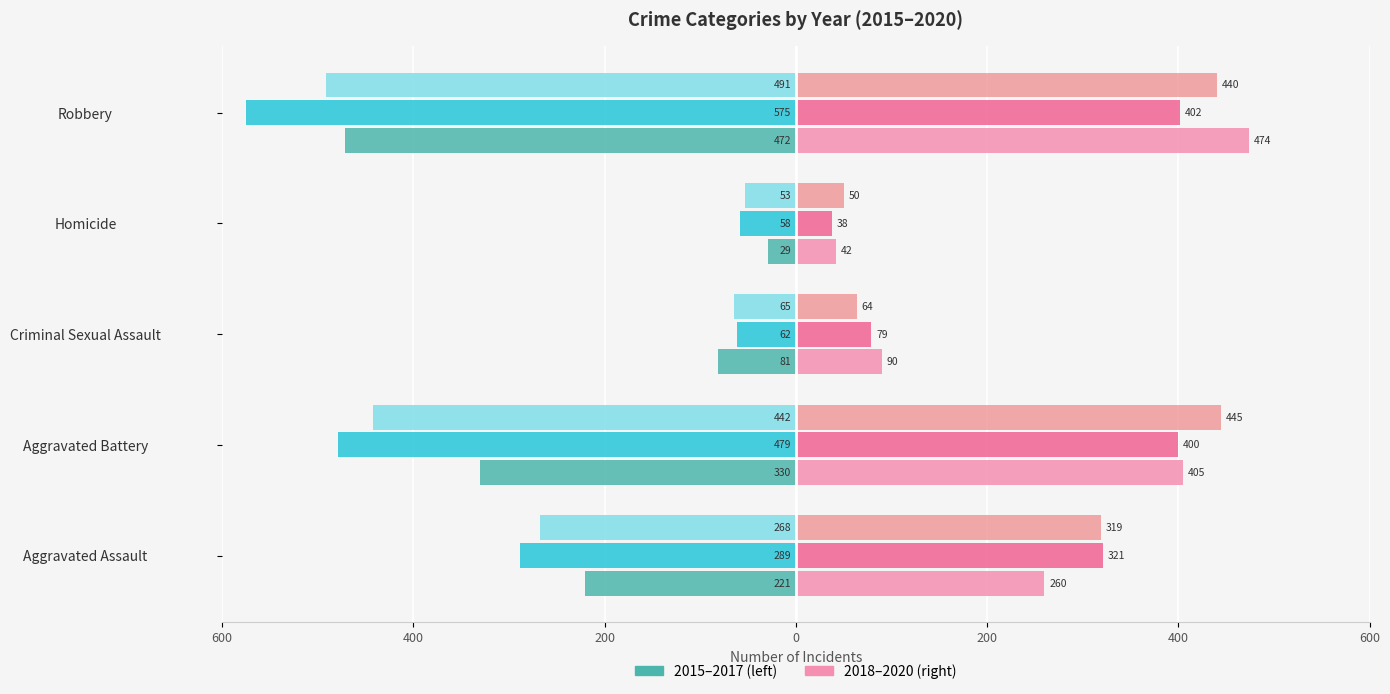

Count the number of data series in this chart.

6